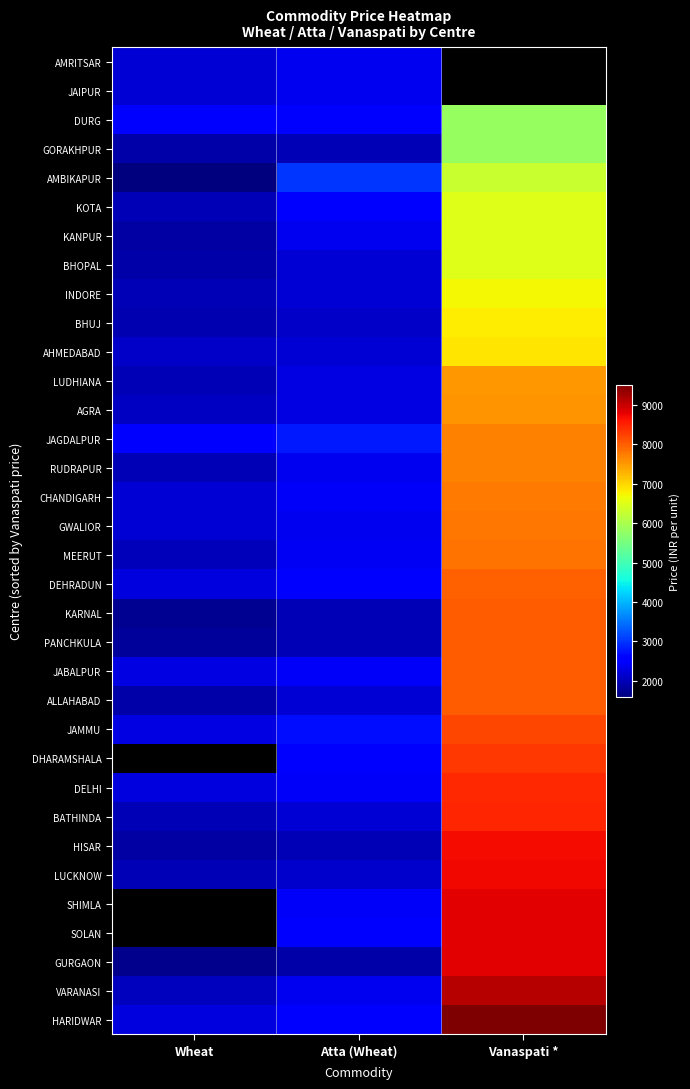

How many distinct data groups are displayed?

34